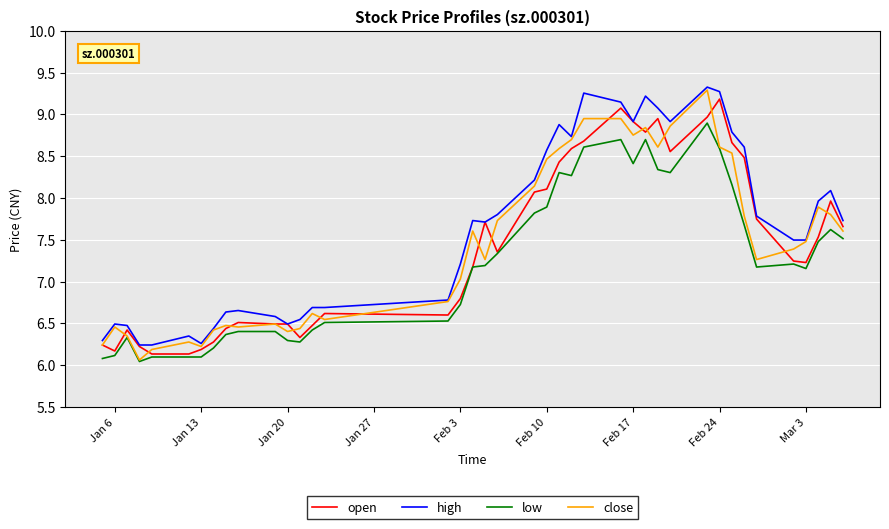

True or false: high and low cross at least once.

False